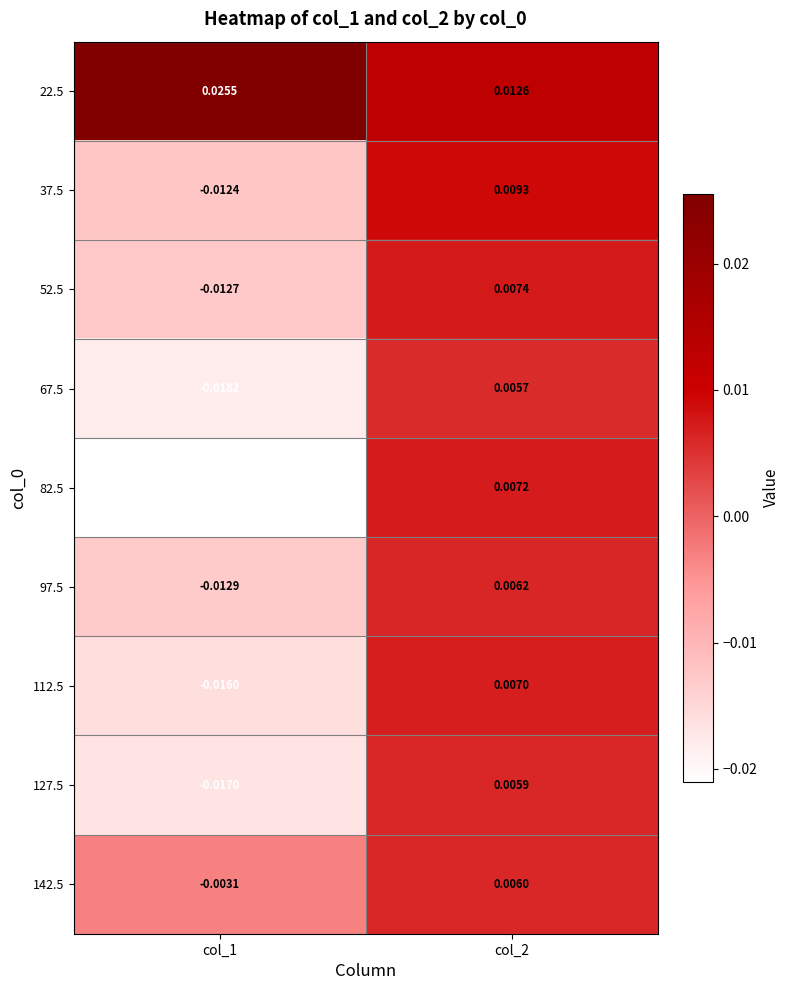

At col_2, list the series in order from smallest to largest.

67.5, 127.5, 142.5, 97.5, 112.5, 82.5, 52.5, 37.5, 22.5